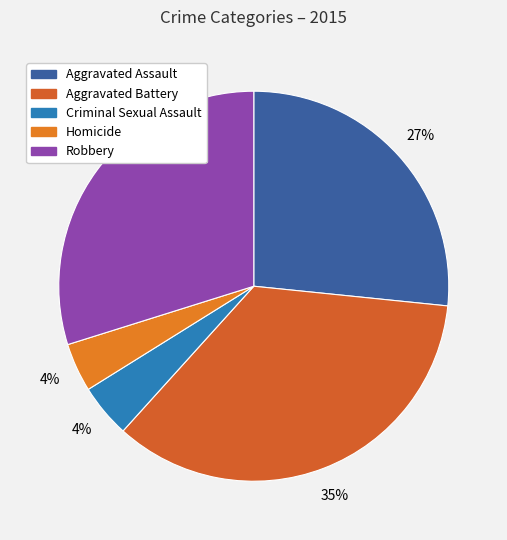

Count the number of slices in the pie.

5